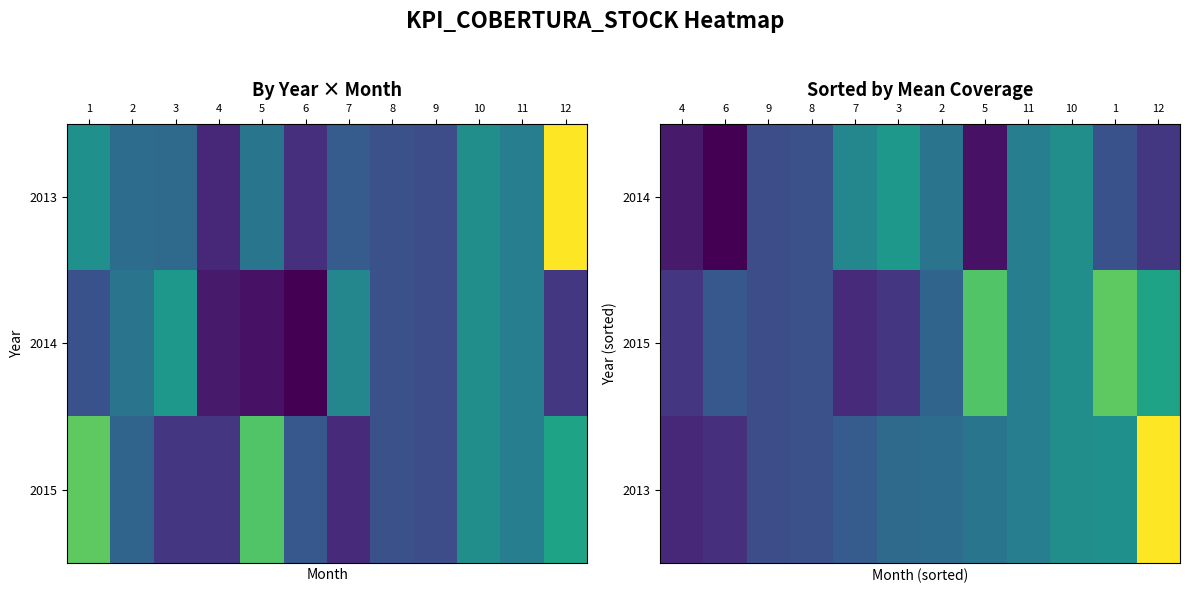

What is the difference between the highest and lowest values at 8?

8.0